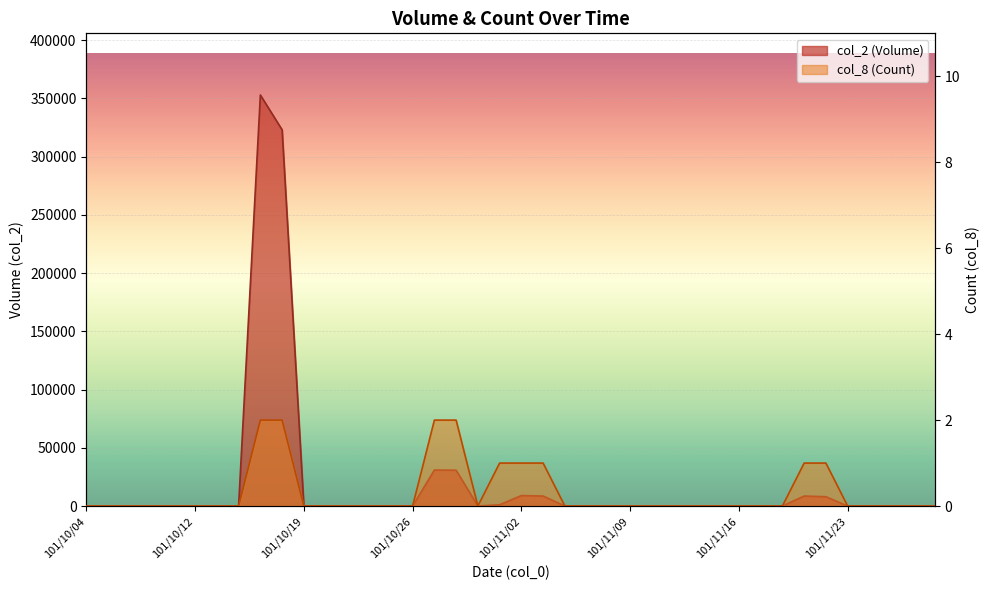

True or false: col_8 has more than 1 interior local peaks.

False